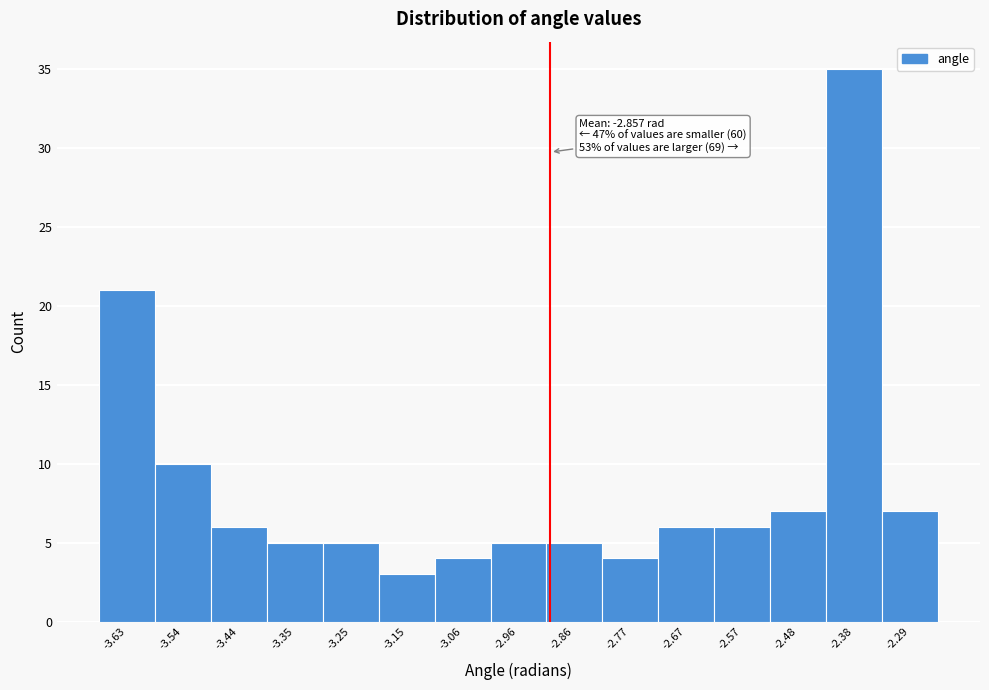

Reading right to left, list all the values displayed in this chart.

-2.29=7	-2.38=35	-2.48=7	-2.57=6	-2.67=6	-2.77=4	-2.86=5	-2.96=5	-3.06=4	-3.15=3	-3.25=5	-3.35=5	-3.44=6	-3.54=10	-3.63=21